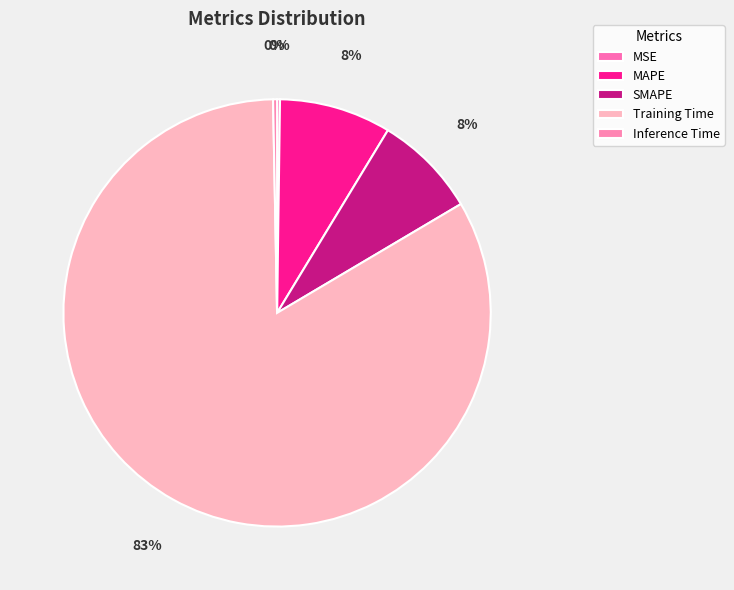

Rank the categories by value from lowest to highest.

MSE, Inference Time, SMAPE, MAPE, Training Time